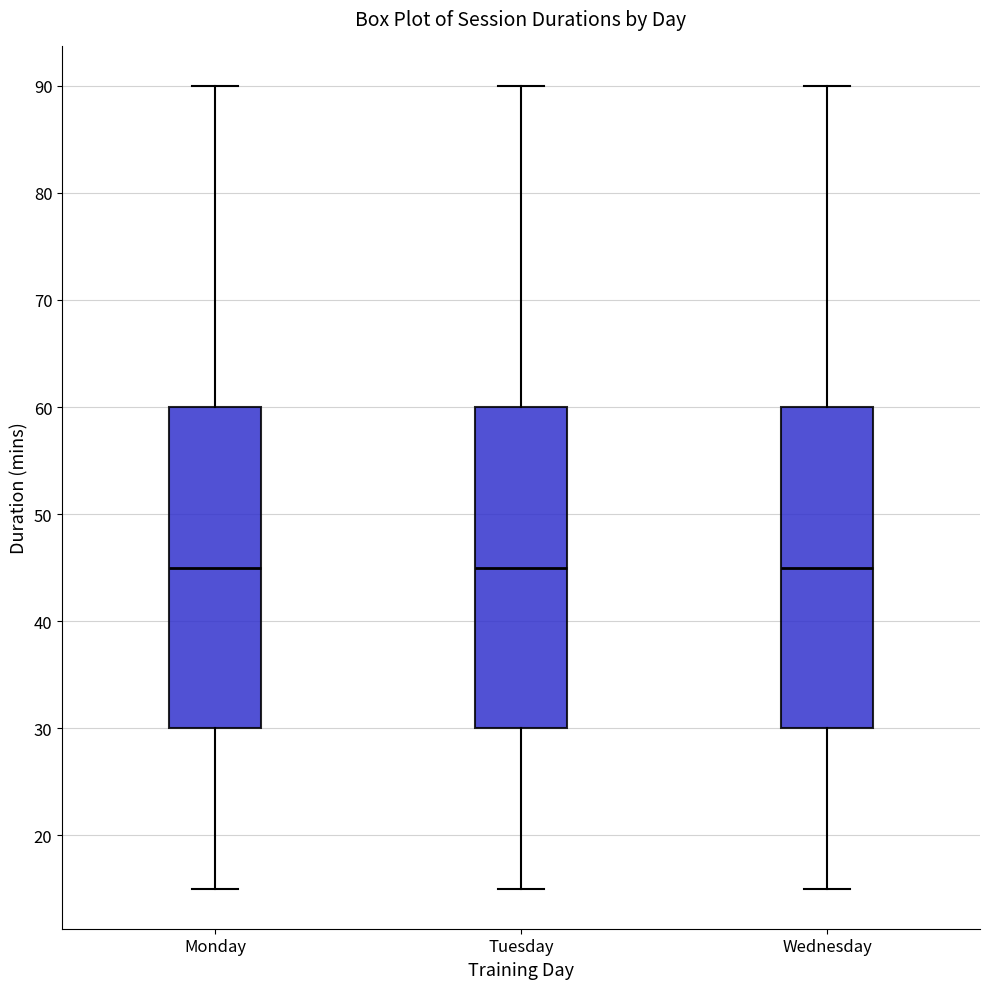

Reading left to right, transcribe this box plot: for each box, give where its median line is, the range the box spans, and where its two whiskers end, as read against the y-axis. The values are not printed on the chart, so give them approximately, as read against the axis.

Monday: median 45, box 30 to 60, whiskers 15 to 90
Tuesday: median 45, box 30 to 60, whiskers 15 to 90
Wednesday: median 45, box 30 to 60, whiskers 15 to 90